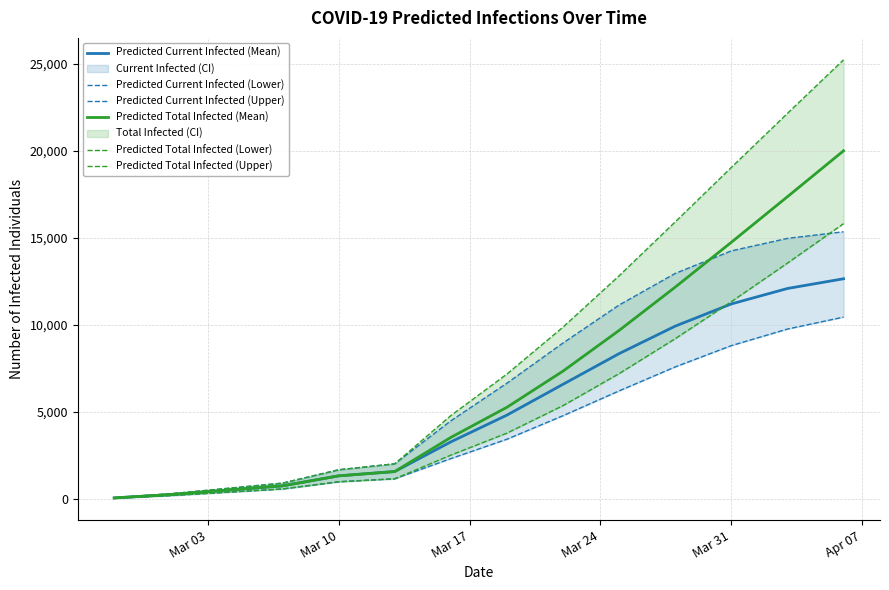

How many lines are shown in the chart?

6